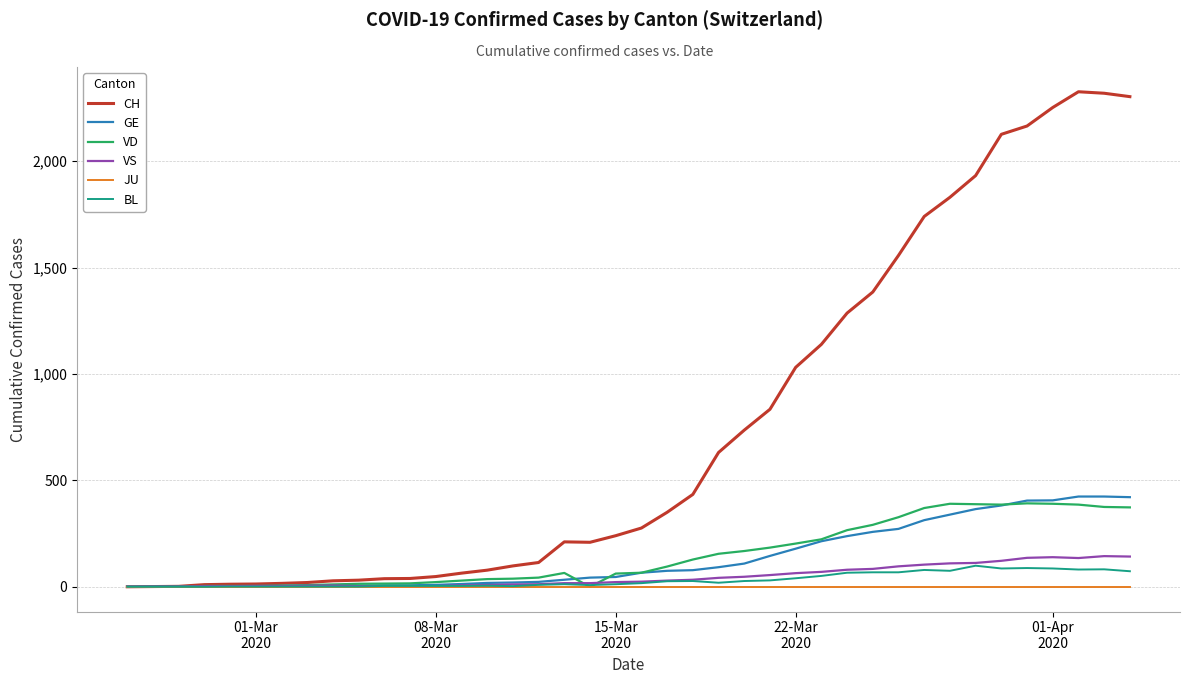

Which series has the widest spread of values?

CH